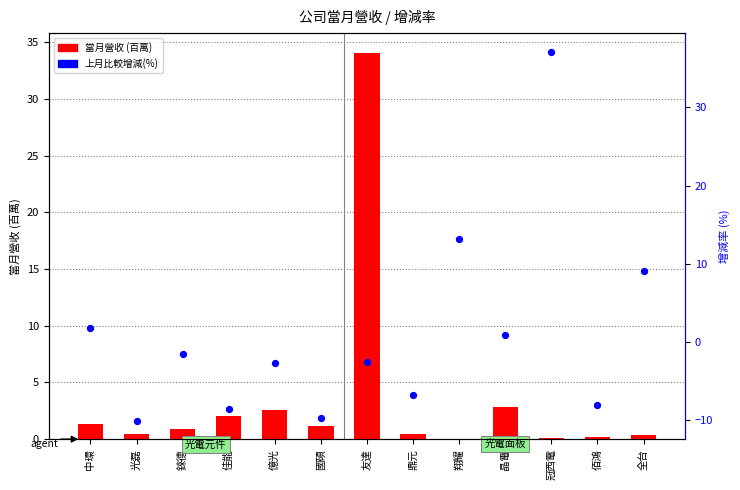

What are all the series names shown in the legend?

當月營收 (百萬), 上月比較增減(%)